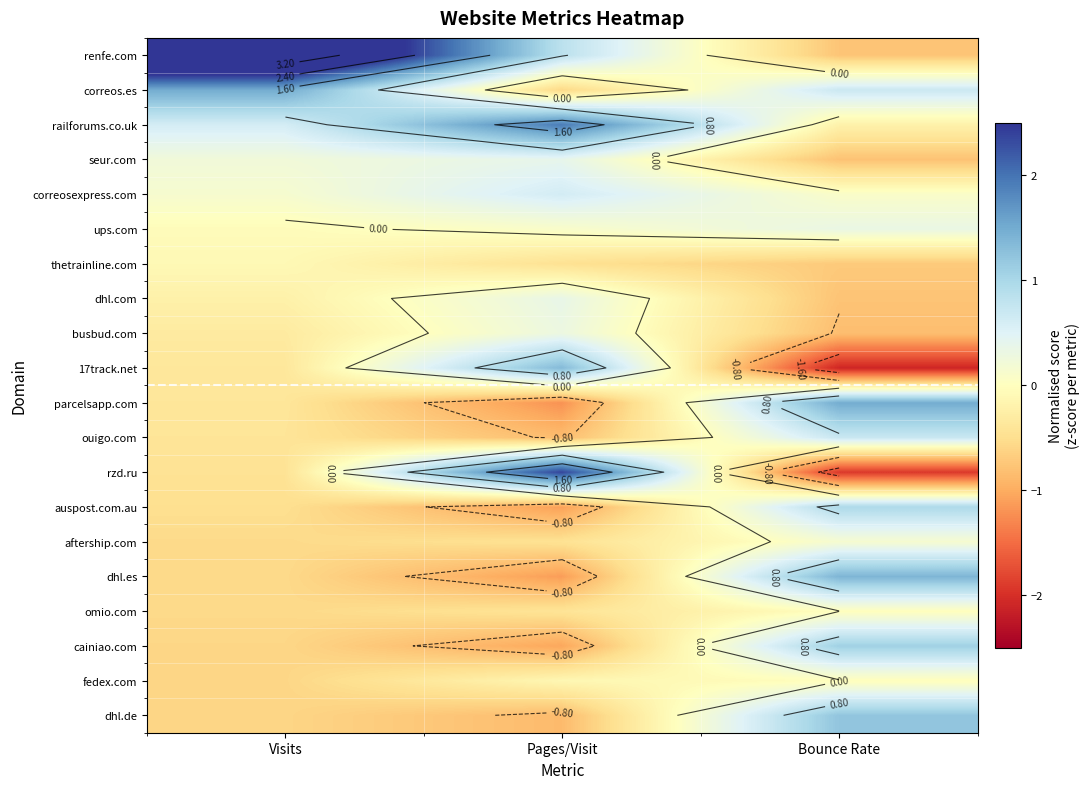

Which category has the highest value in the 17track.net series?

Pages/Visit